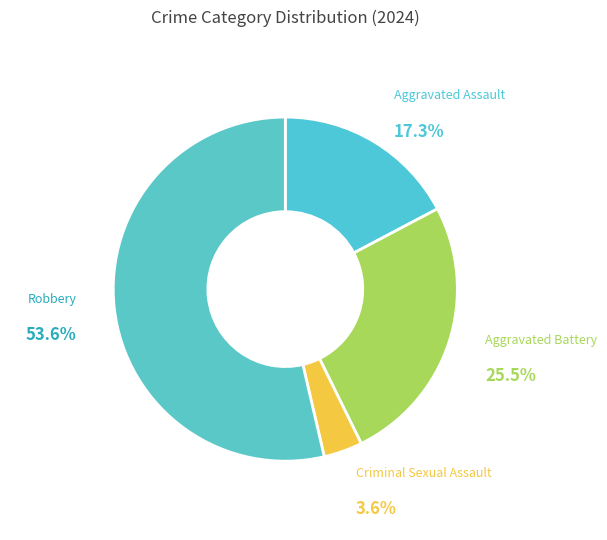

To the nearest percent, what is the combined percentage of Aggravated Battery and Aggravated Assault?

43%